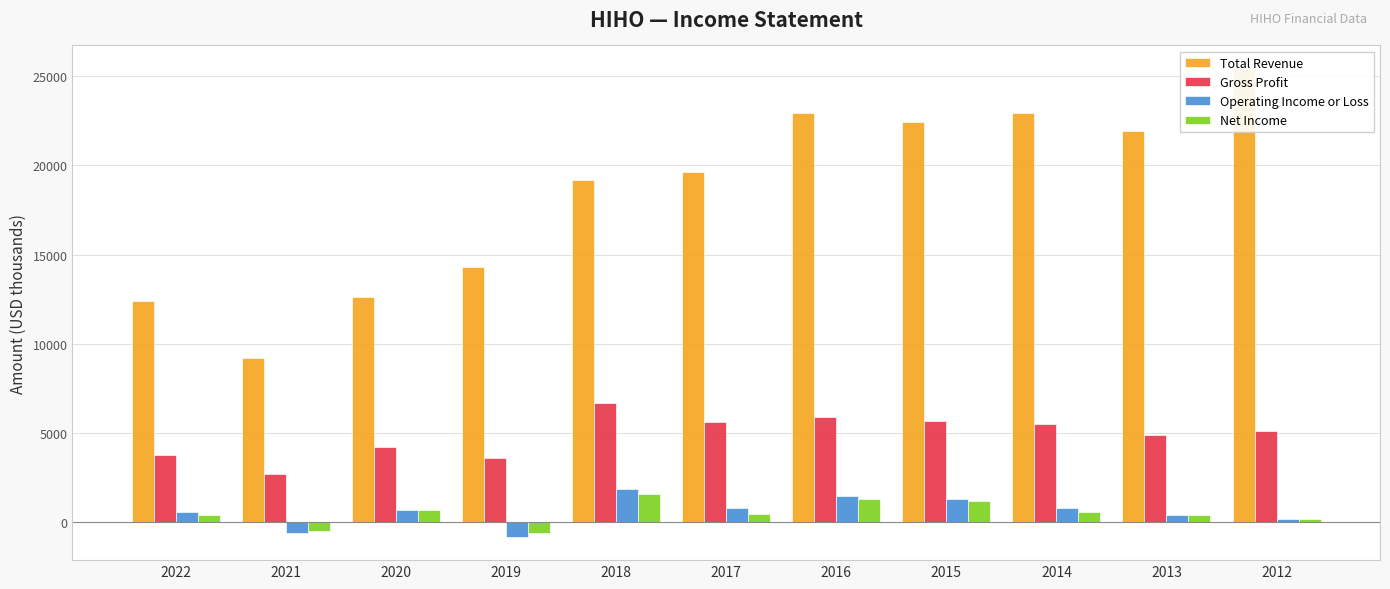

What is the value of the Operating Income or Loss bar at the 1st from the left?

600